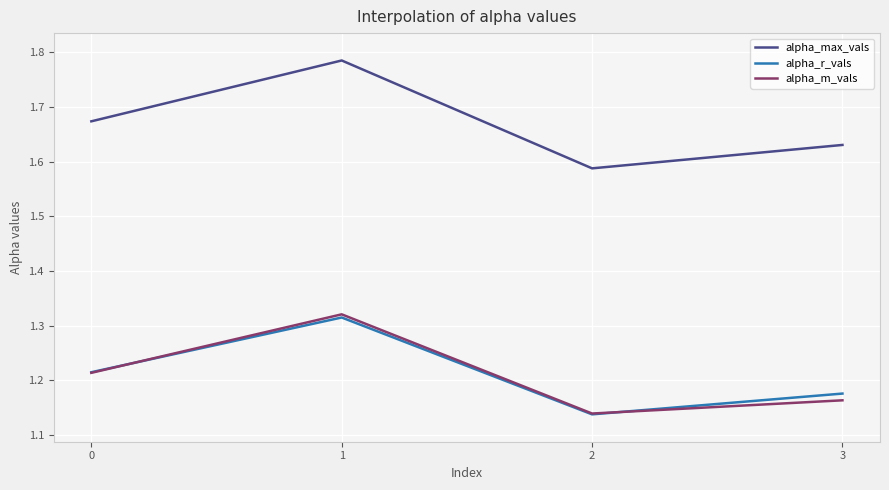

True or false: alpha_max_vals and alpha_r_vals cross at least once.

False